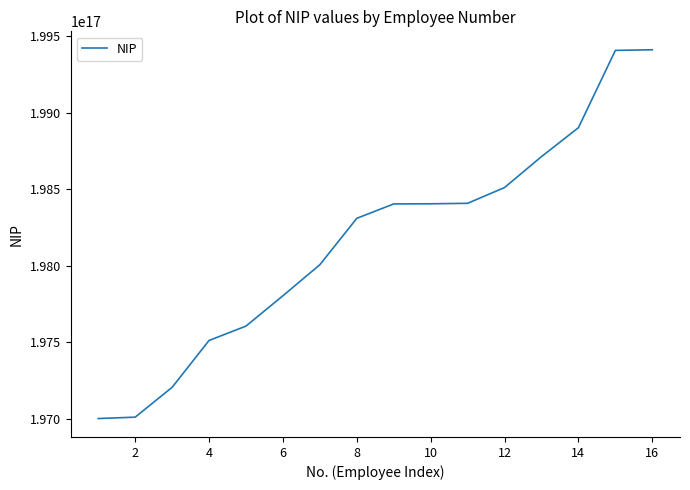

Which has a higher value, 4 or 6?

6